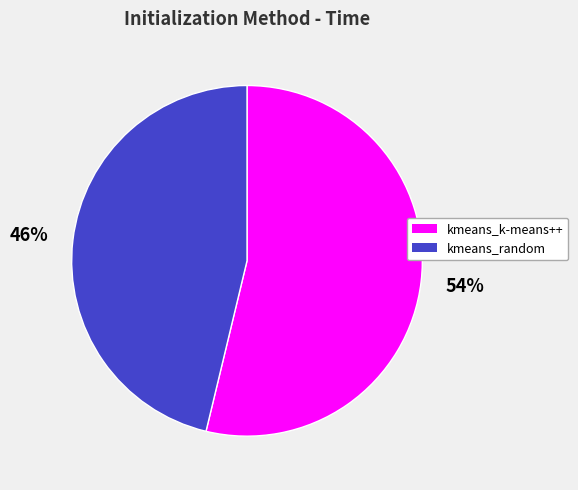

What is the largest slice in the pie chart?

kmeans_k-means++